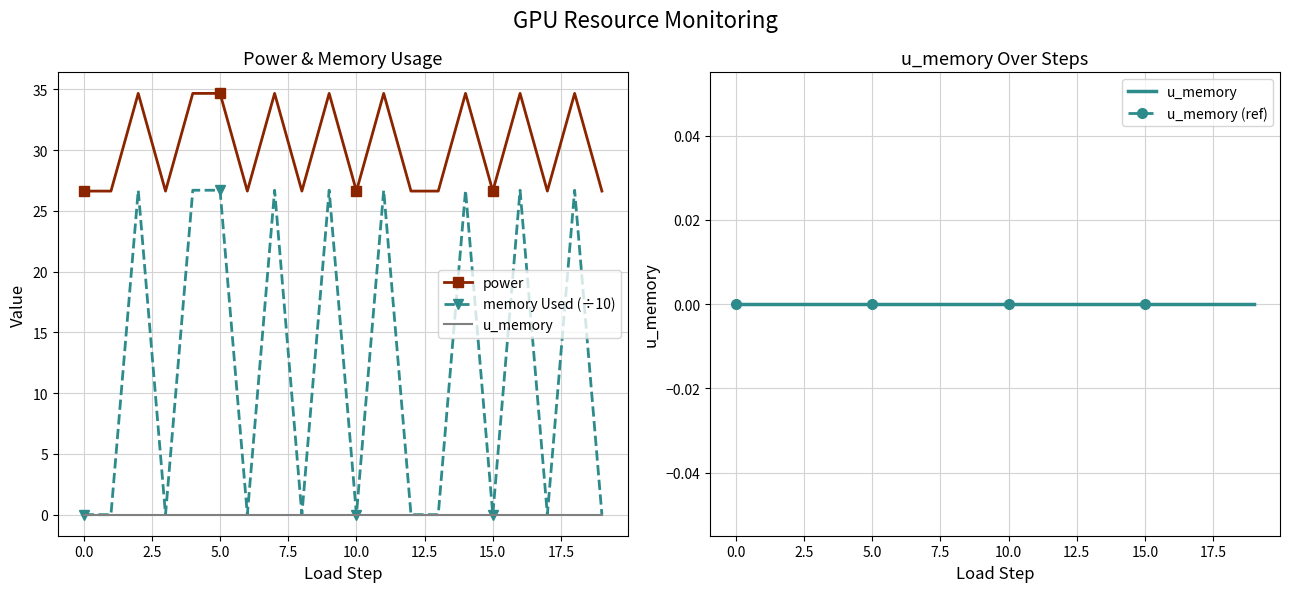

Does the chart have visible grid lines?

Yes